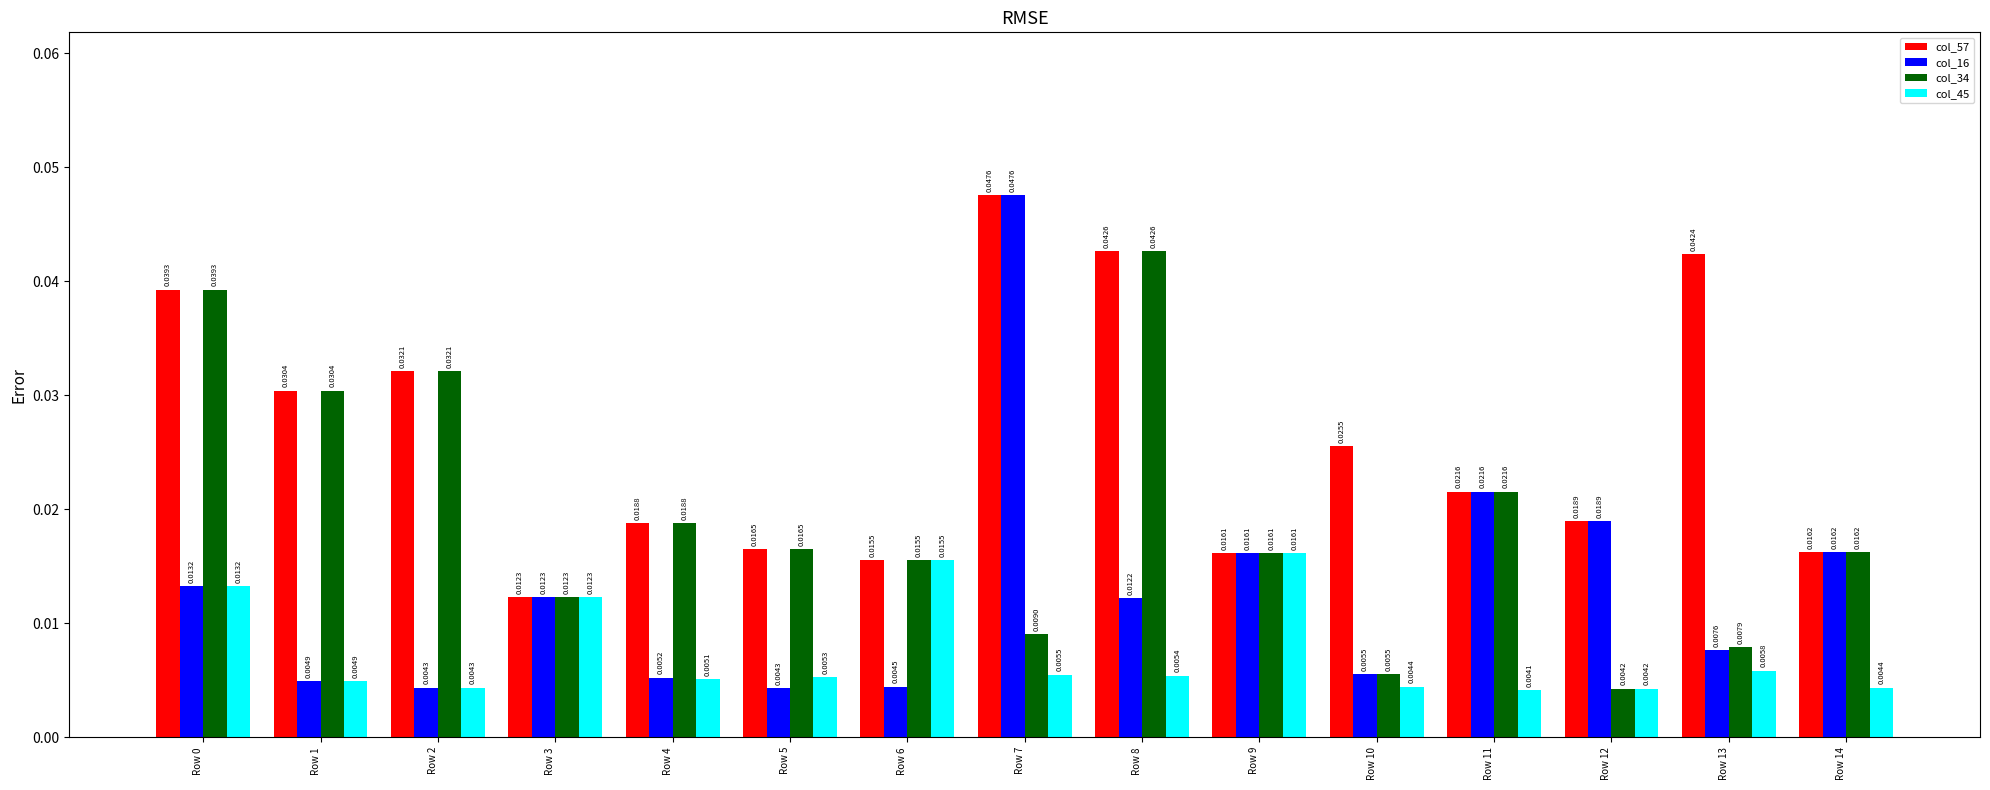

What is the sum of all col_57 values?

0.4